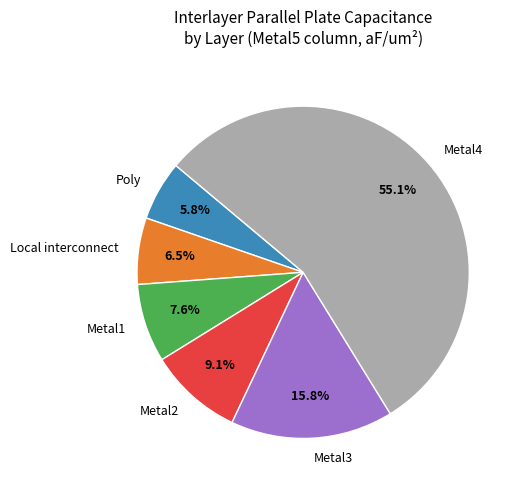

To the nearest percent, what percentage of the pie is Metal4?

55%